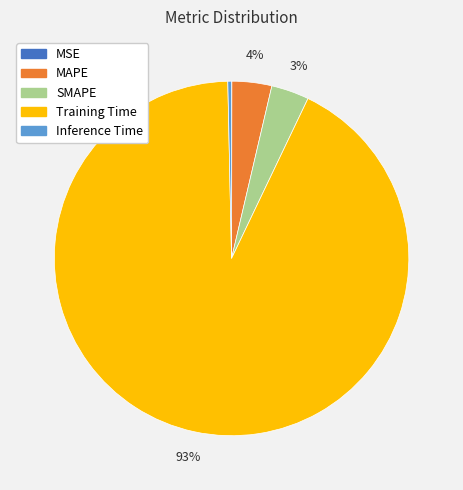

What is the largest slice in the pie chart?

Training Time